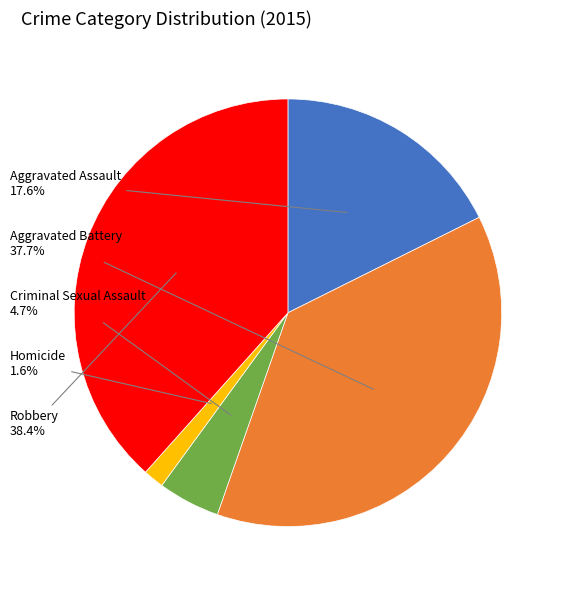

True or false: Aggravated Assault accounts for 18% of the total.

True